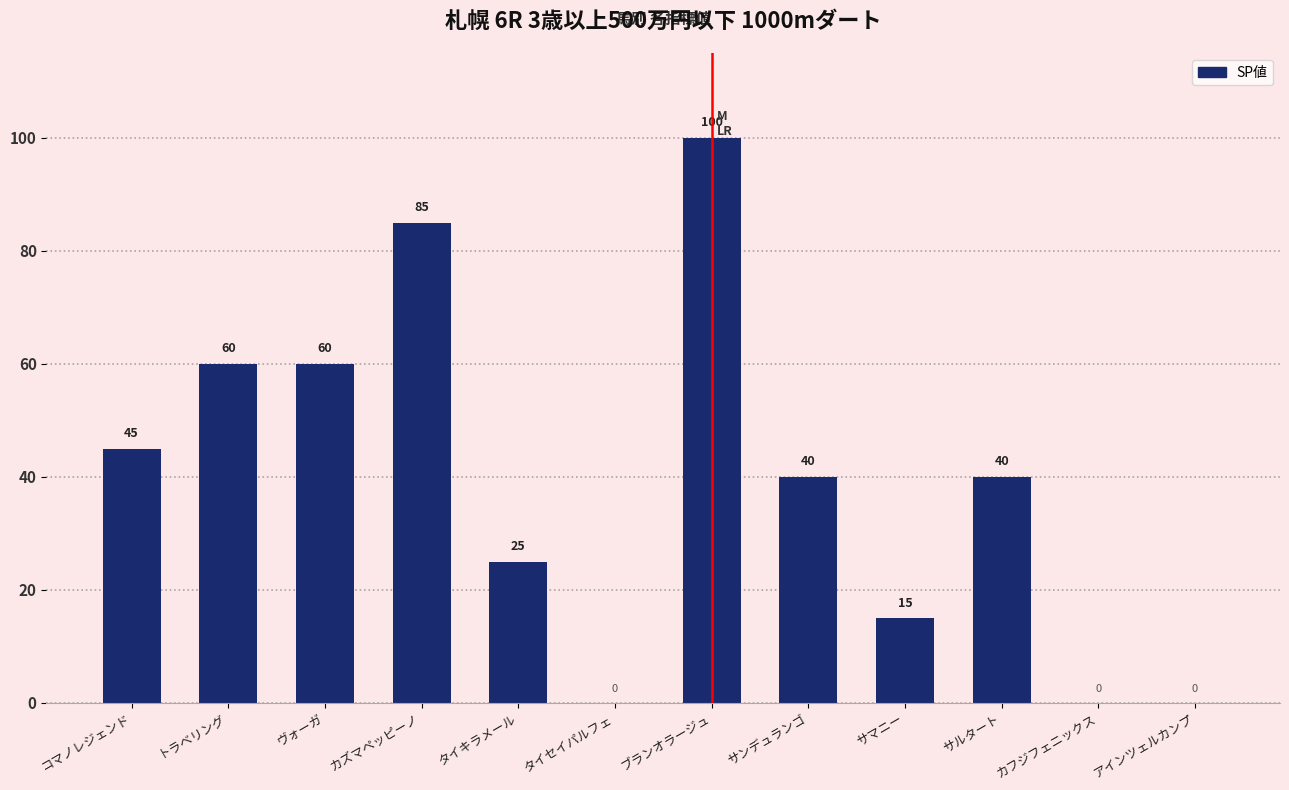

Which label corresponds to the largest value in the chart?

ブランオラージュ